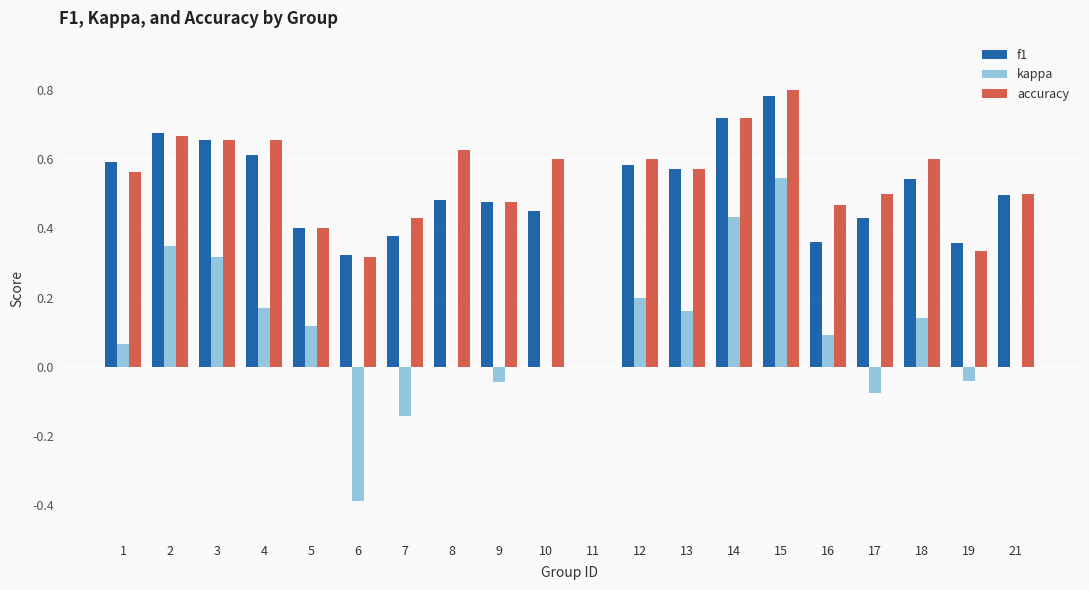

What is the sum of all accuracy values?

10.5